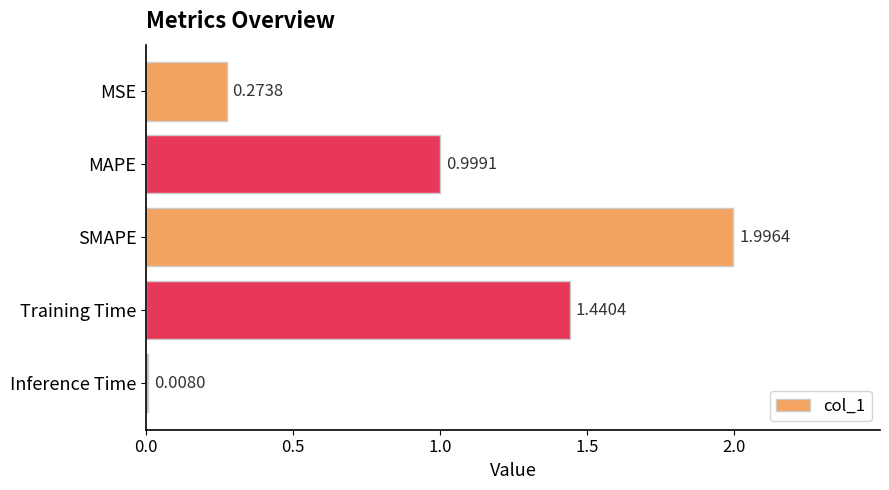

List the labels in order of value, smallest first.

Inference Time, MSE, MAPE, Training Time, SMAPE